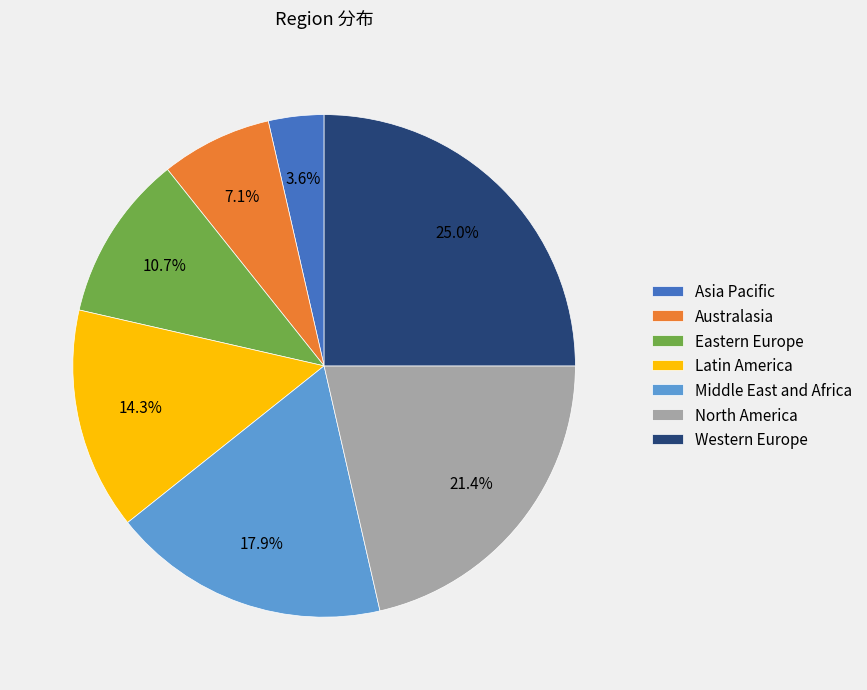

Rank the categories by value from highest to lowest.

Western Europe, North America, Middle East and Africa, Latin America, Eastern Europe, Australasia, Asia Pacific